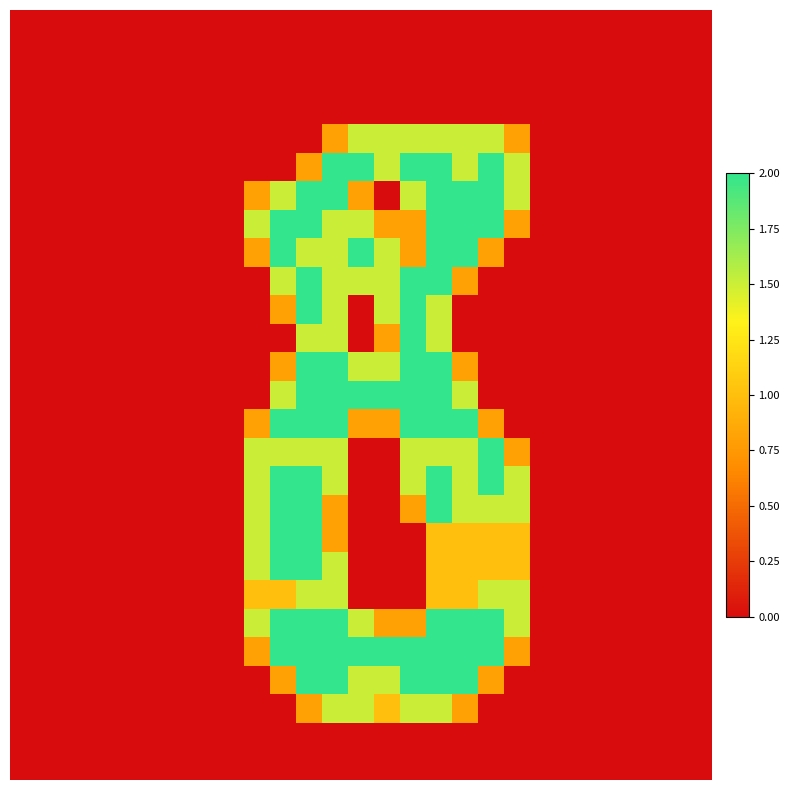

At which category is the sum across all series the highest?

16